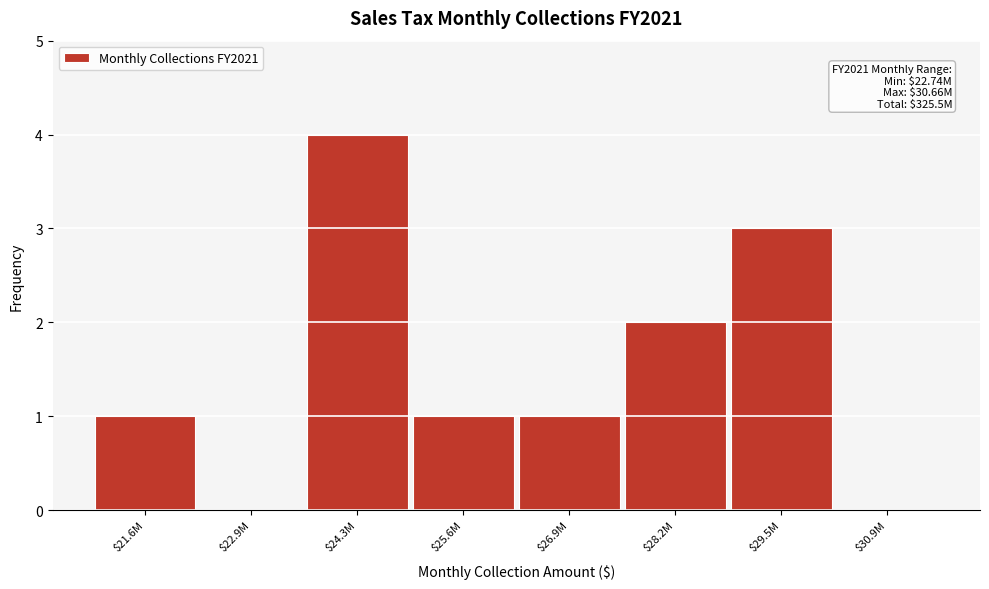

The value at $21.6M is 2. True or false?

False